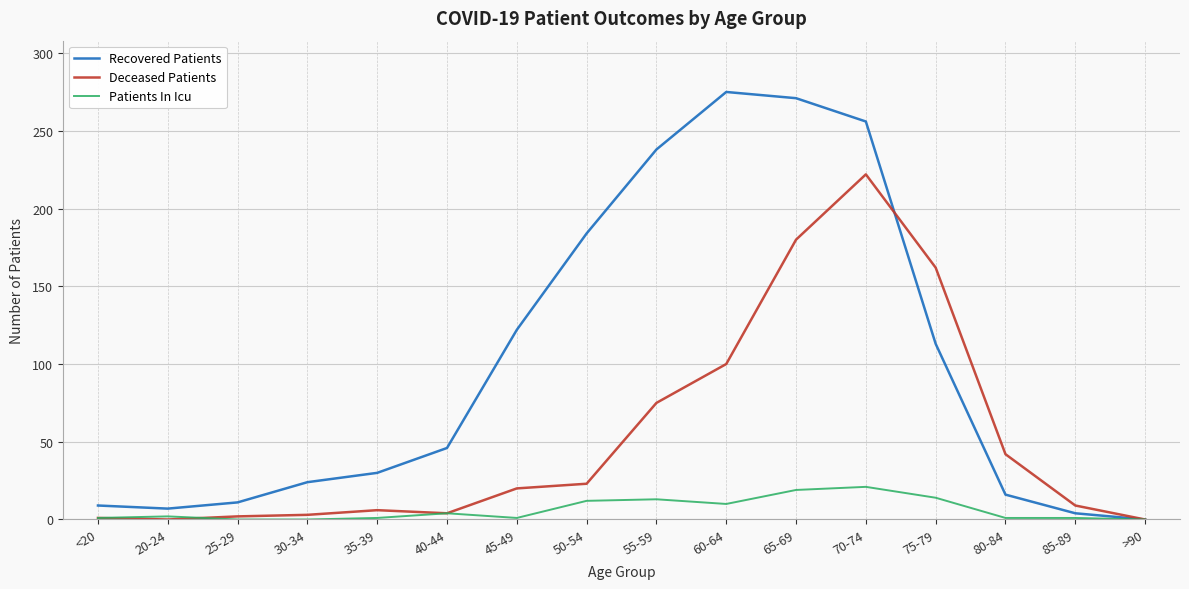

Between 30-34 and 35-39, which series saw the biggest shift?

Recovered Patients